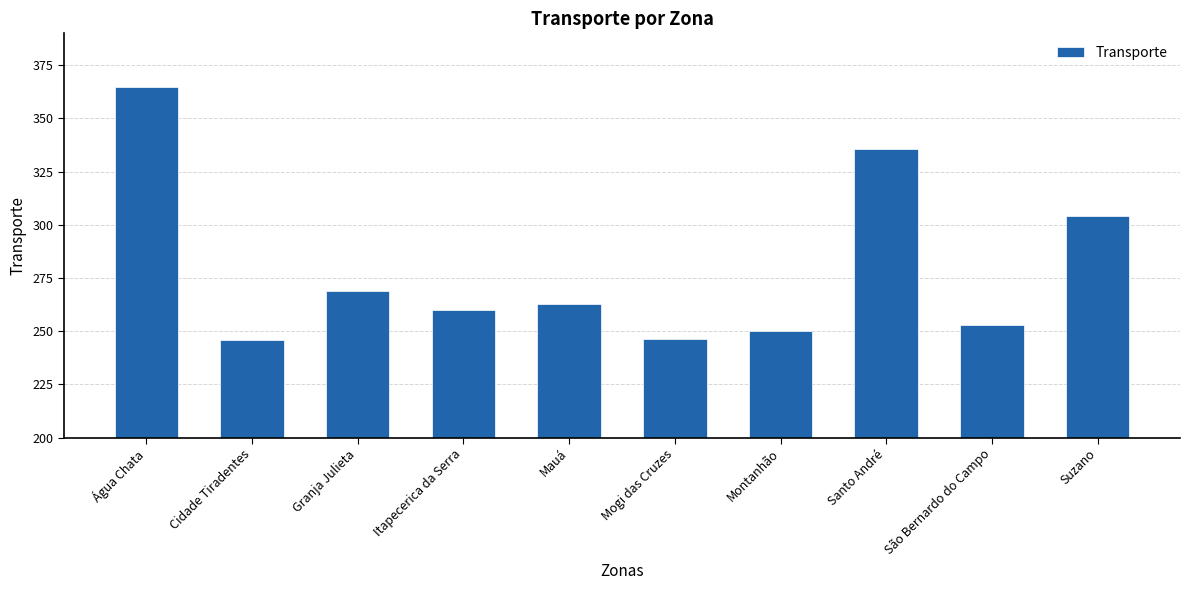

Approximately how many times larger is the value at Granja Julieta compared to Mauá?

1.0